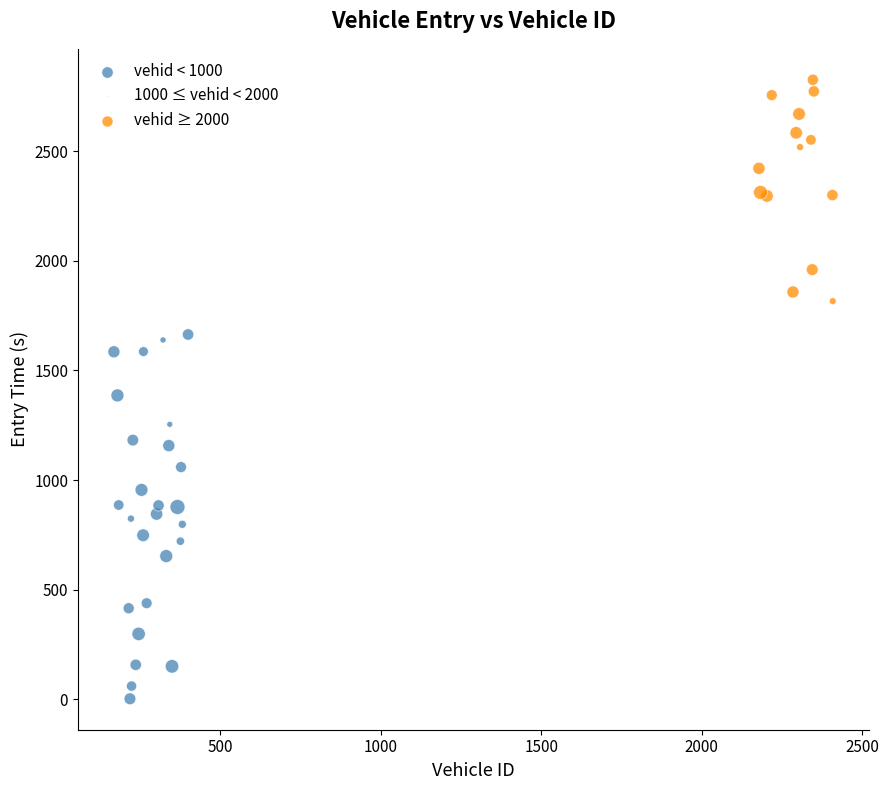

Which series has the widest spread of Y values?

vehid < 1000